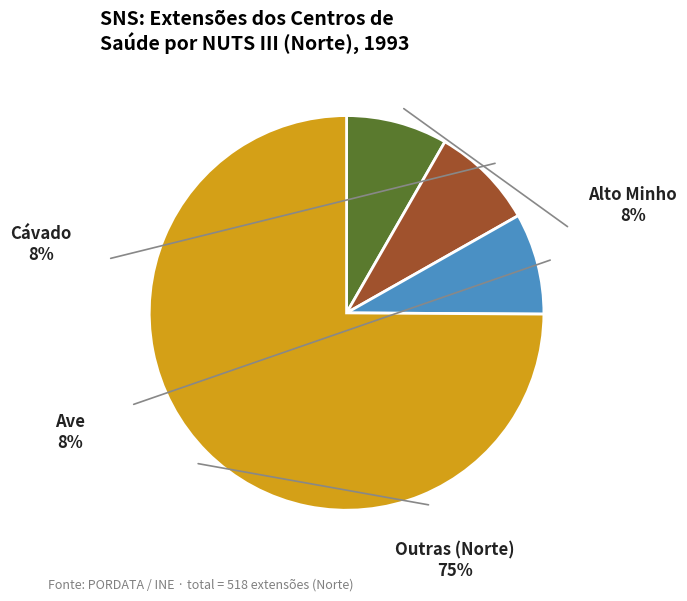

Is there any slice that represents more than half of the pie?

Yes